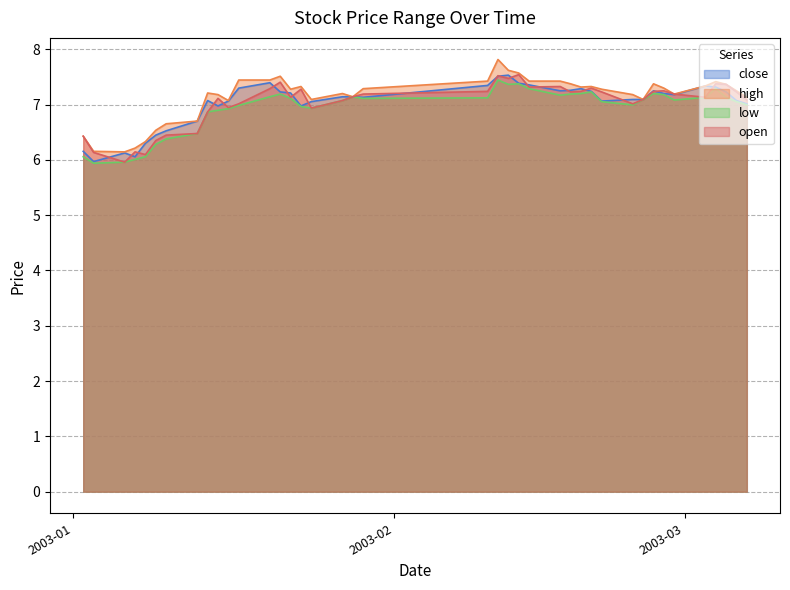

Which series has the largest total across all categories?

high